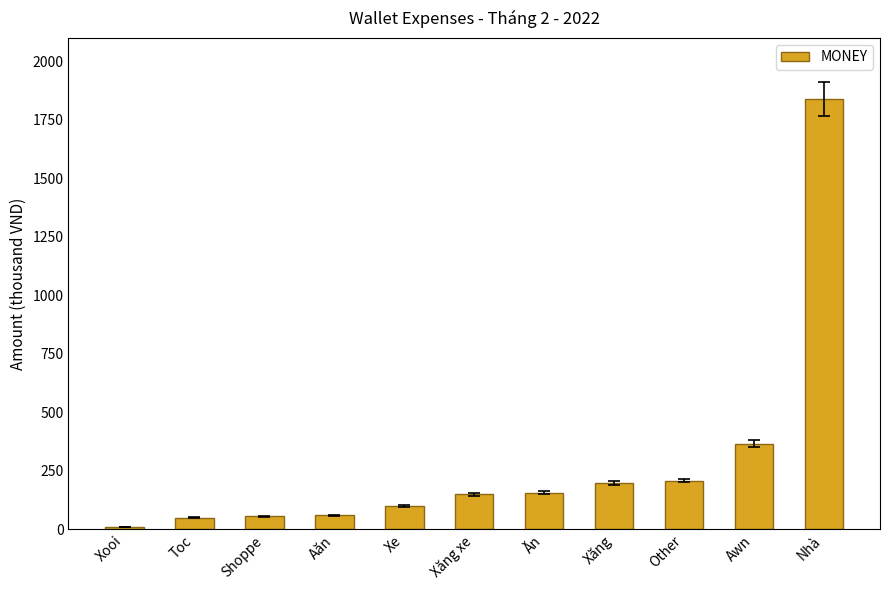

True or false: the data shows 100 at Xe.

True